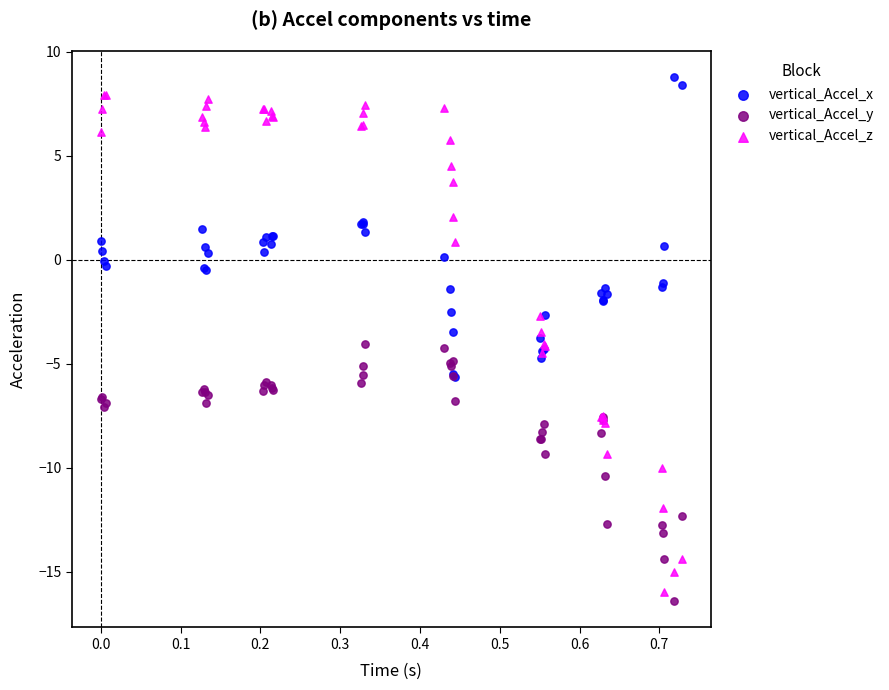

What are all the series names shown in the legend?

vertical_Accel_x, vertical_Accel_y, vertical_Accel_z